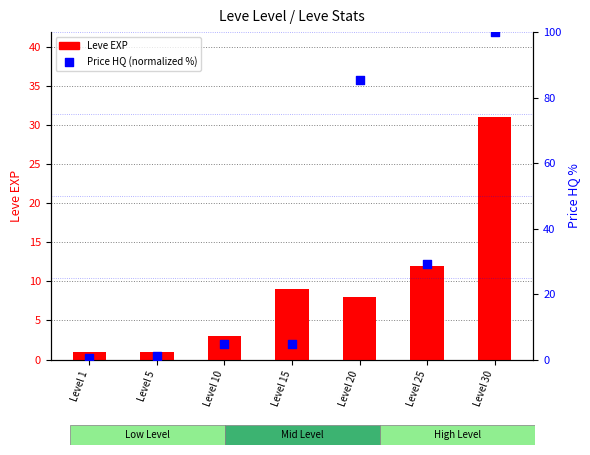

At how many categories does at least one series exceed 10?

3